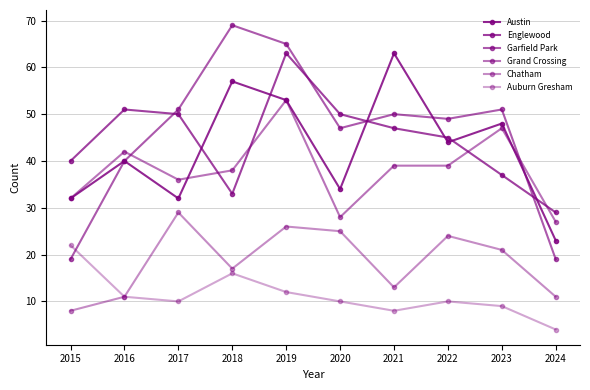

Count the number of categories in the chart.

10